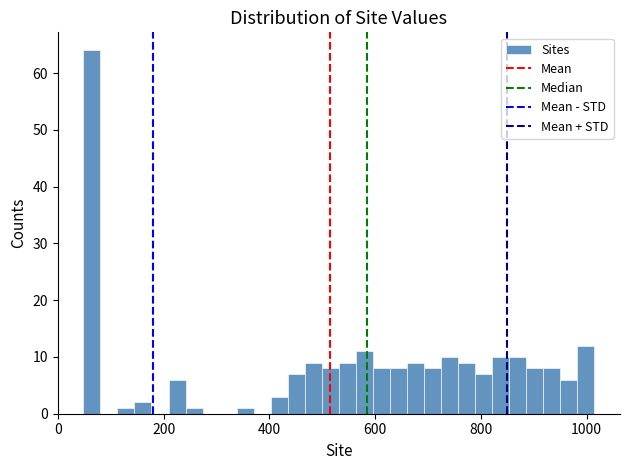

Read against the x-axis, roughly where is the centre of the tallest bar?

60